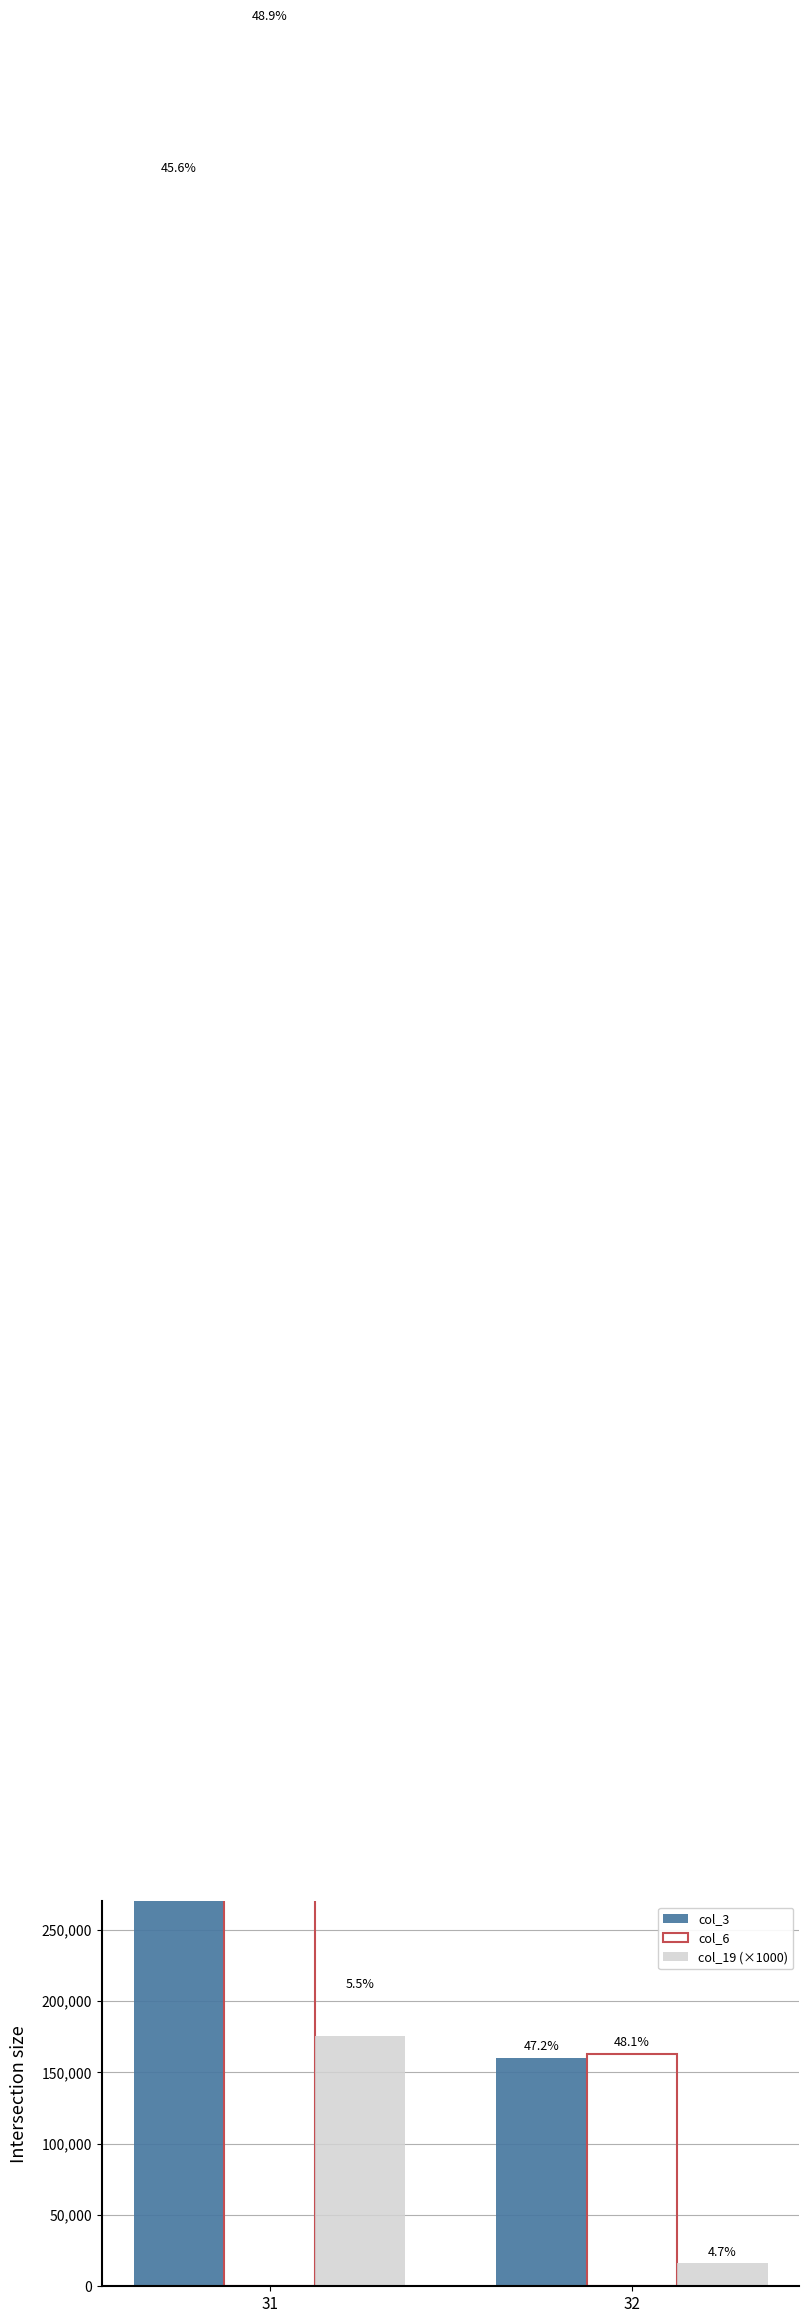

List the labels in order of col_19 (×1000) value, smallest first.

32, 31